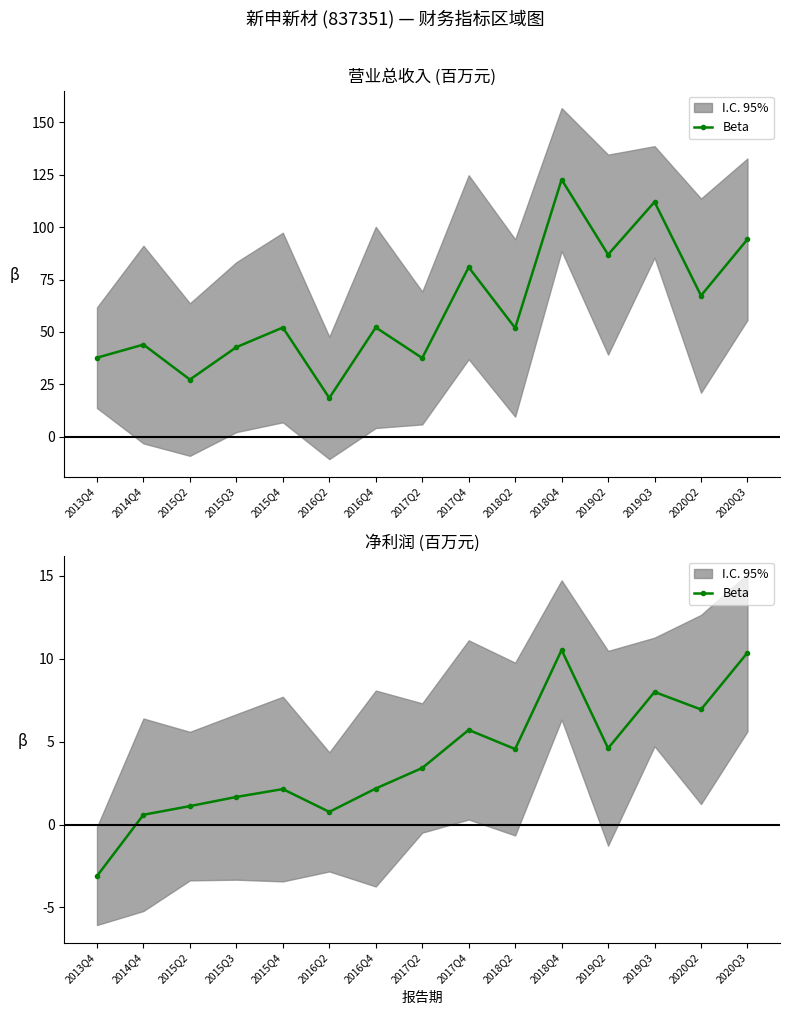

Is it true that the value at 2020Q3 is 16.7?

False